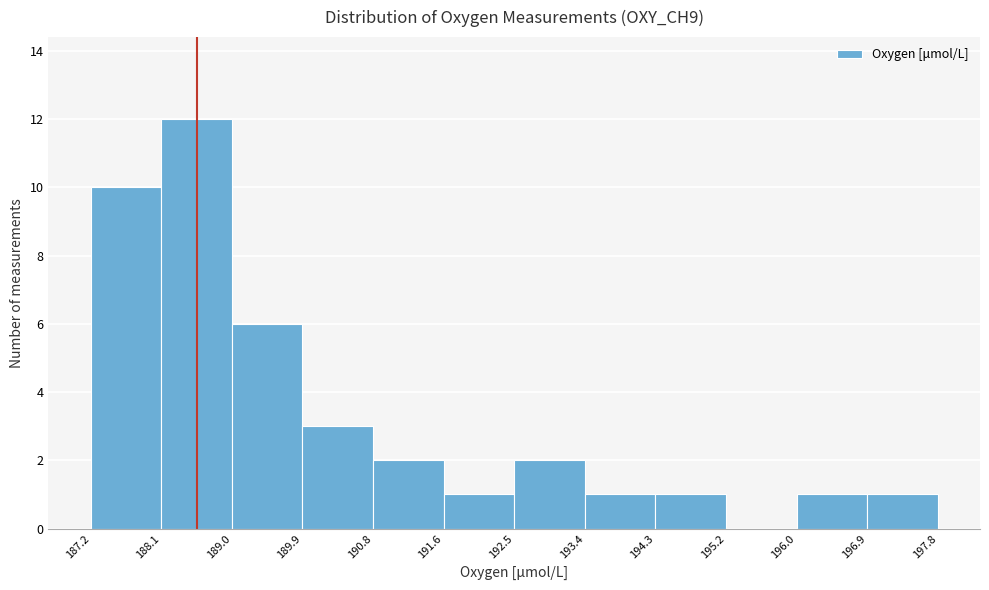

Reading left to right, list every bar in this chart as the range it spans on the x-axis followed by its height. The values are not printed on the chart, so give them approximately, as read against the axis.

187.2 to 188.1: 10
188.1 to 189.0: 12
189.0 to 189.9: 6
189.9 to 190.8: 3
190.8 to 191.6: 2
191.6 to 192.5: 1
192.5 to 193.4: 2
193.4 to 194.3: 1
194.3 to 195.2: 1
195.2 to 196.0: 0
196.0 to 196.9: 1
196.9 to 197.8: 1